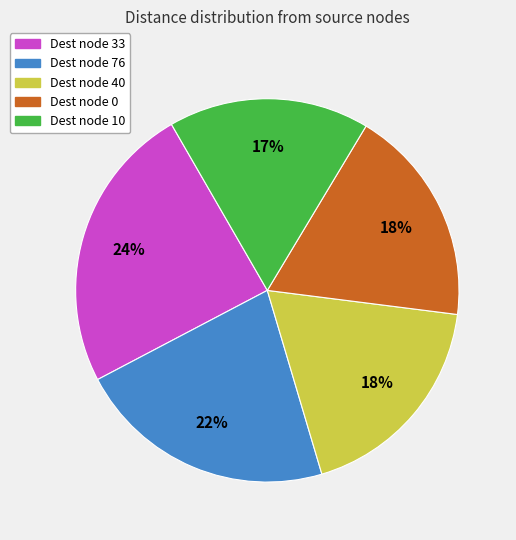

Do Dest node 76 and Dest node 10 together represent more than half of the pie?

No